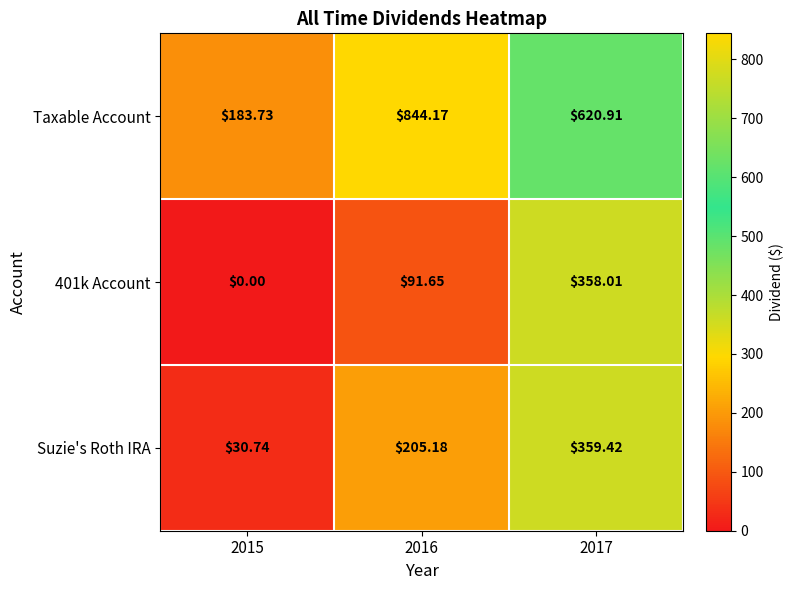

Which label corresponds to the largest value in the chart?

2016